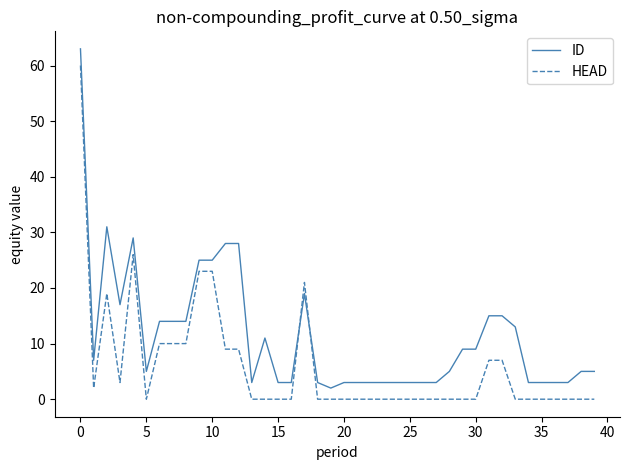

Rank the series by their average value, from lowest to highest.

HEAD, ID